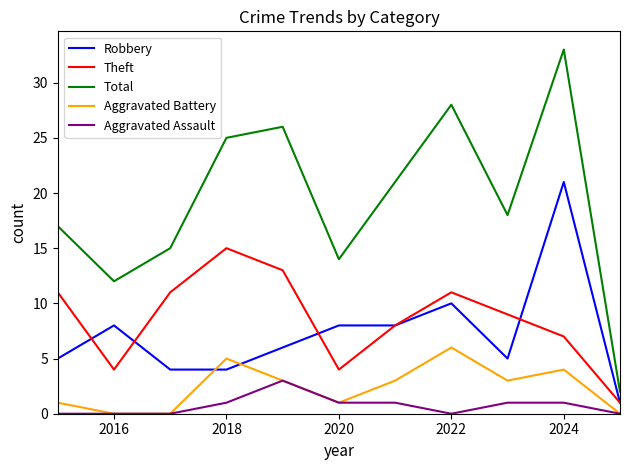

True or false: Theft and Aggravated Assault intersect in this chart.

False